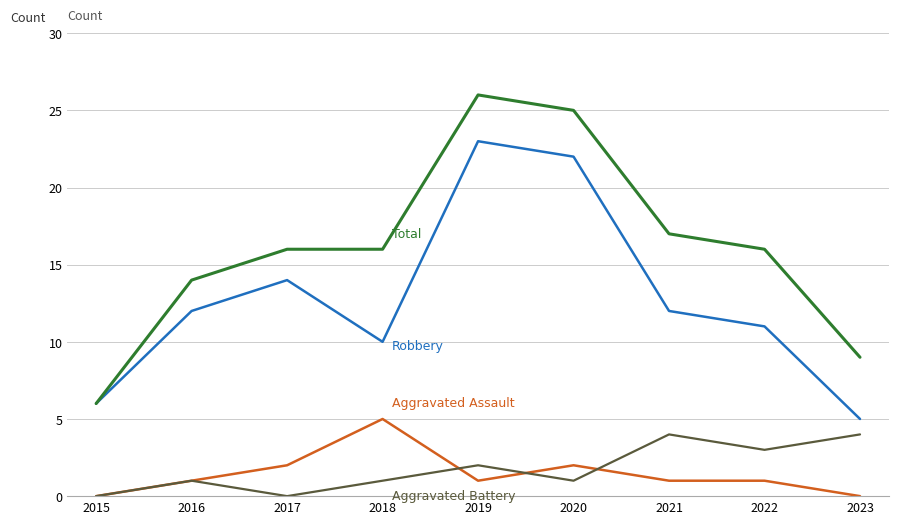

Reading left to right, what are all the values shown in this chart?

Aggravated Assault: 2015=0	2016=1	2017=2	2018=5	2019=1	2020=2	2021=1	2022=1	2023=0
Aggravated Battery: 2015=0	2016=1	2017=0	2018=1	2019=2	2020=1	2021=4	2022=3	2023=4
Robbery: 2015=6	2016=12	2017=14	2018=10	2019=23	2020=22	2021=12	2022=11	2023=5
Total: 2015=6	2016=14	2017=16	2018=16	2019=26	2020=25	2021=17	2022=16	2023=9